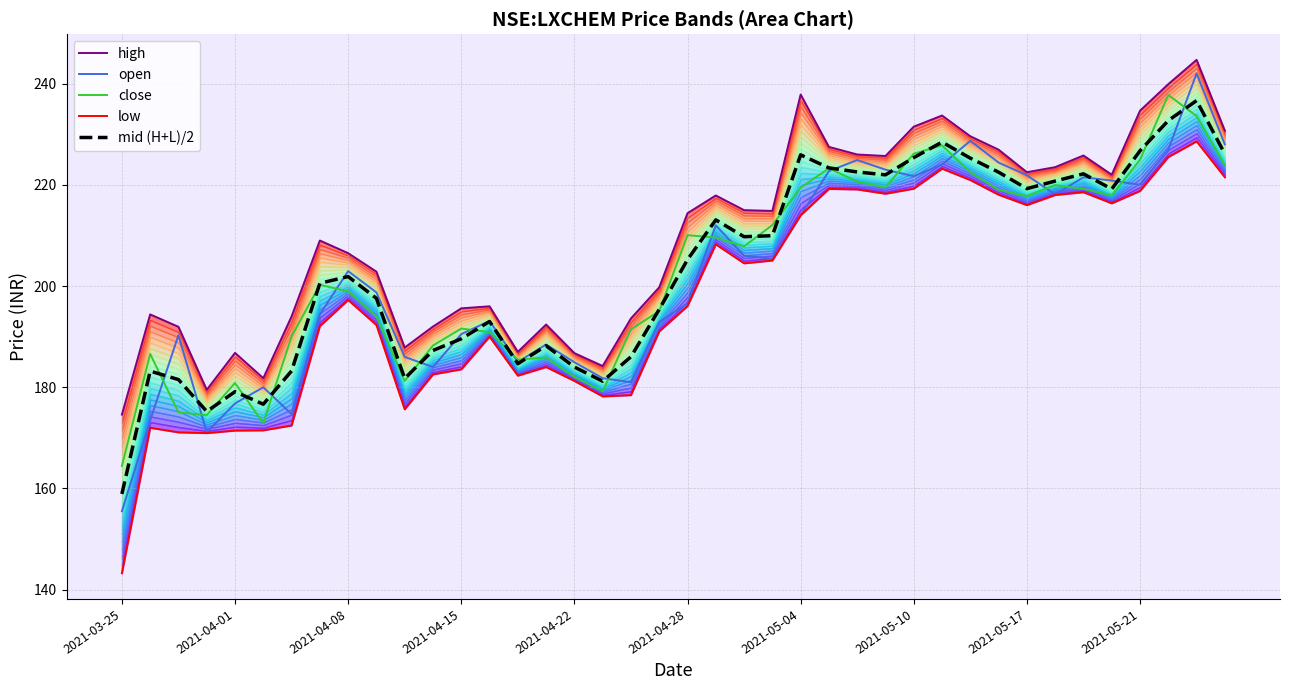

List the series in order of their peak value, lowest first.

low, mid (H+L)/2, close, open, high